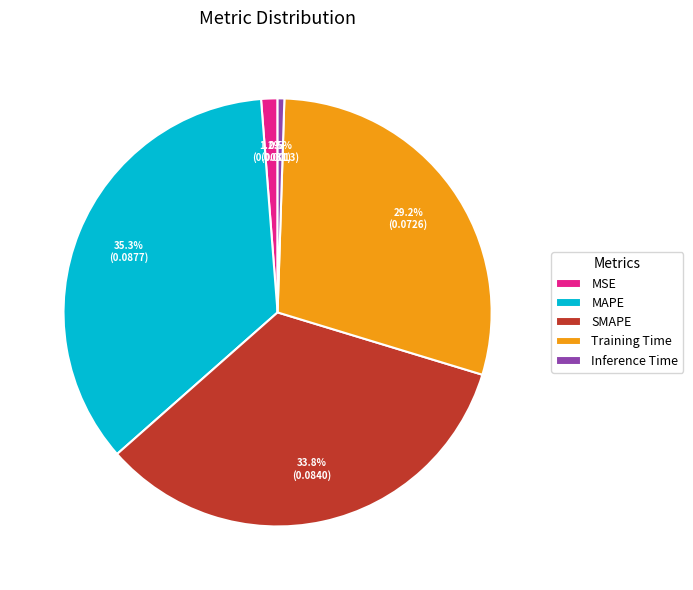

Count the number of slices in the pie.

5